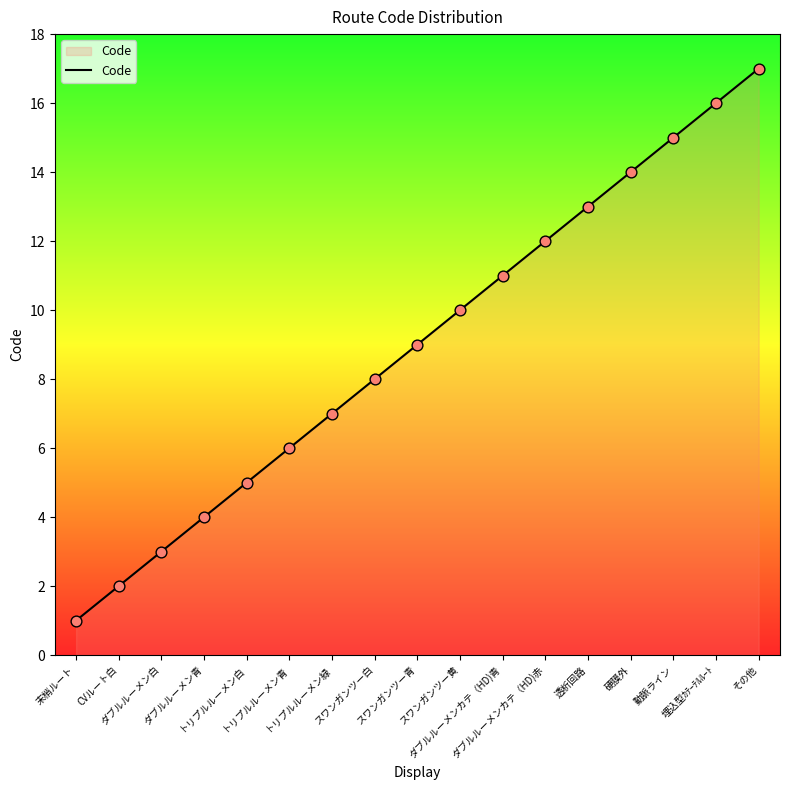

What is the change in value from 末梢ルート to スワンガンツー白?

+7